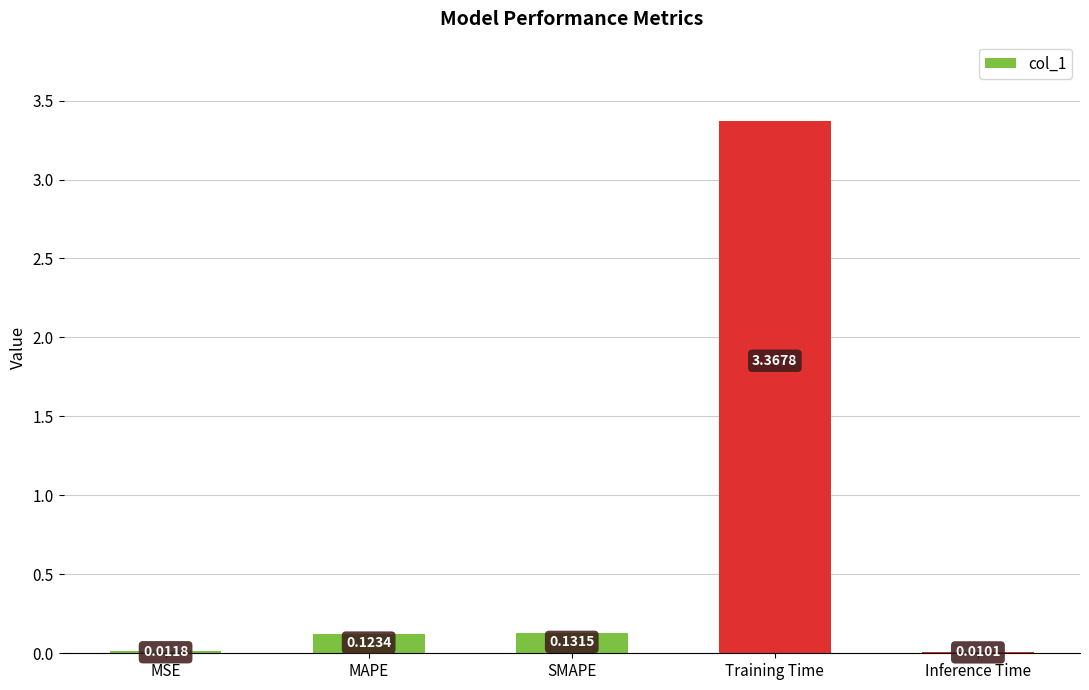

Which has a higher value, Inference Time or SMAPE?

SMAPE